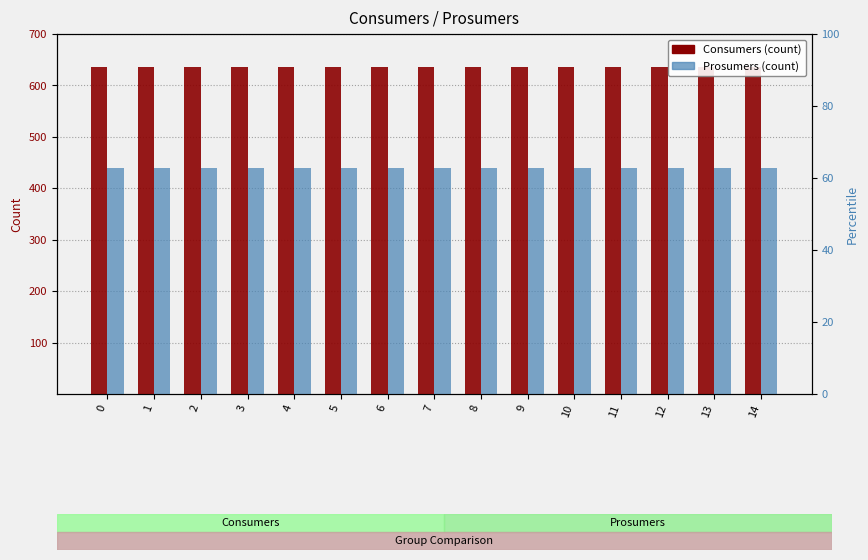

Rank the series by their average value, from highest to lowest.

Consumers, Prosumers